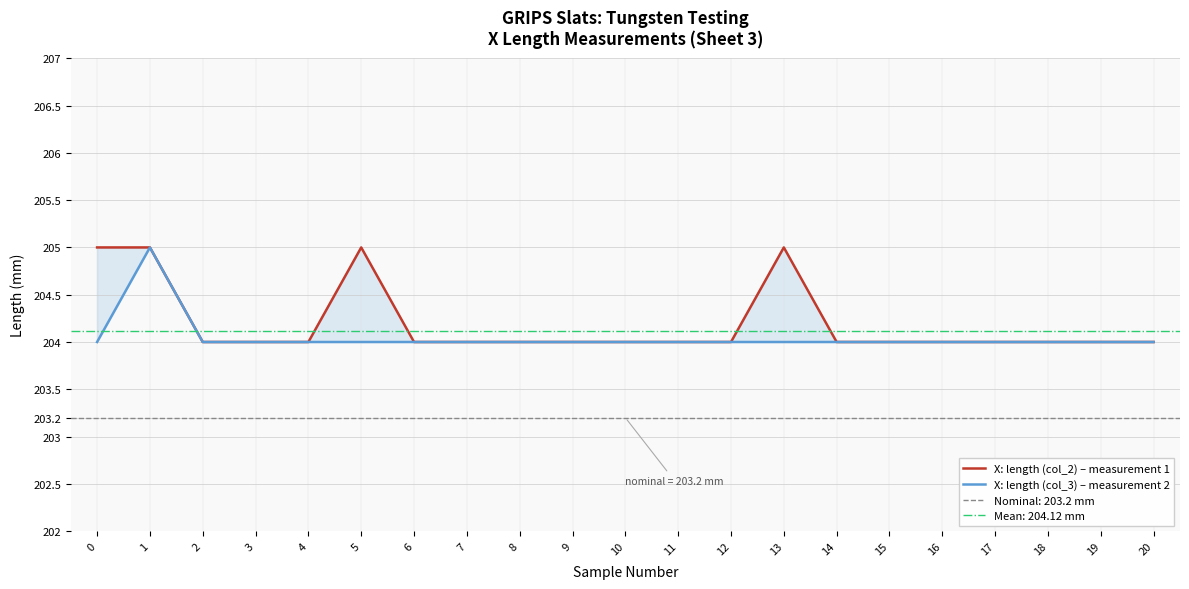

Where is X: length (col_2) – measurement 1 nearest to the value 204?

2